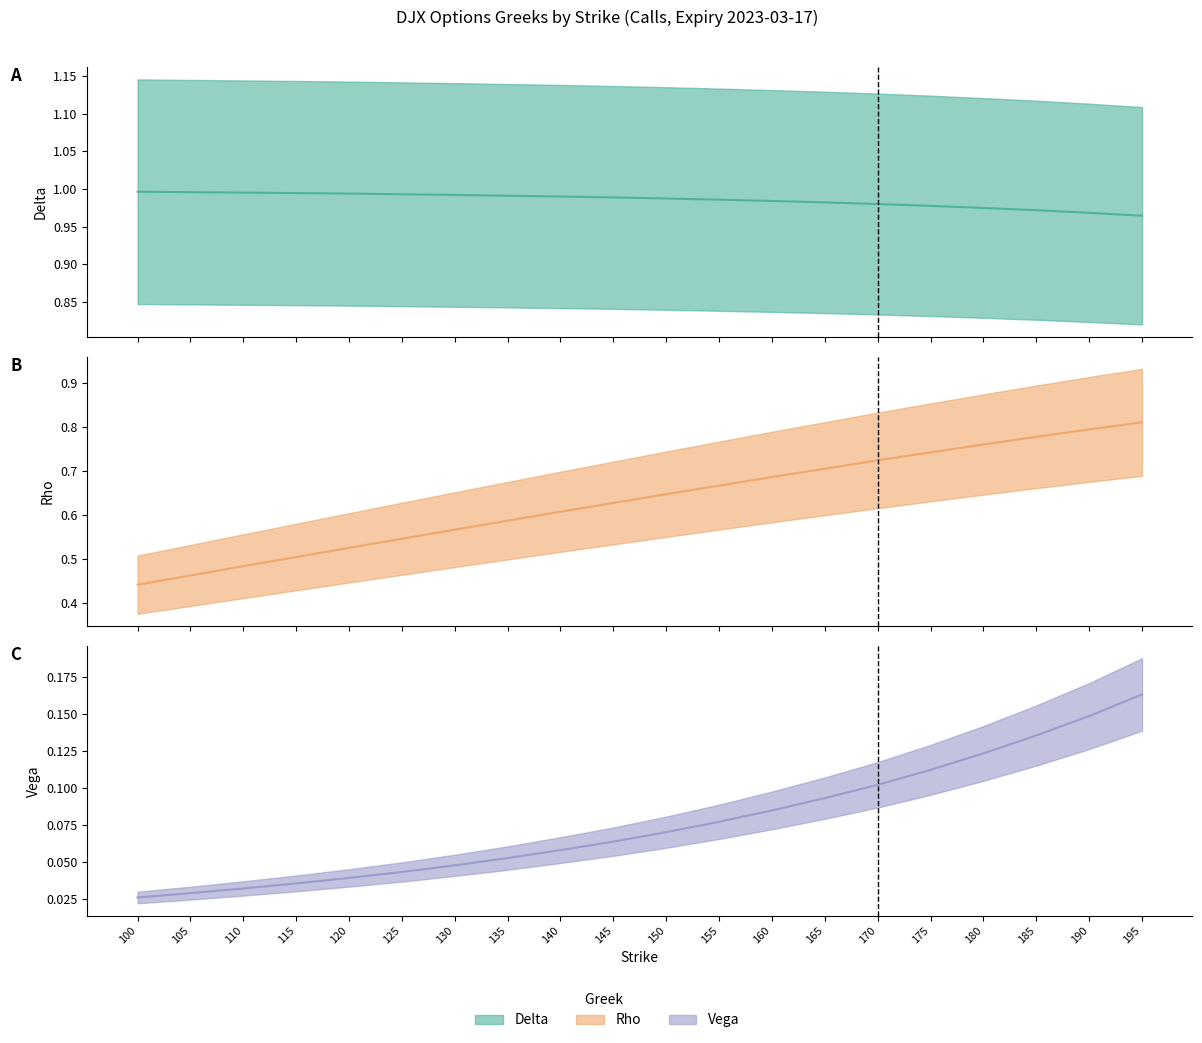

Is it true that rho equals 1.2 at 195?

False